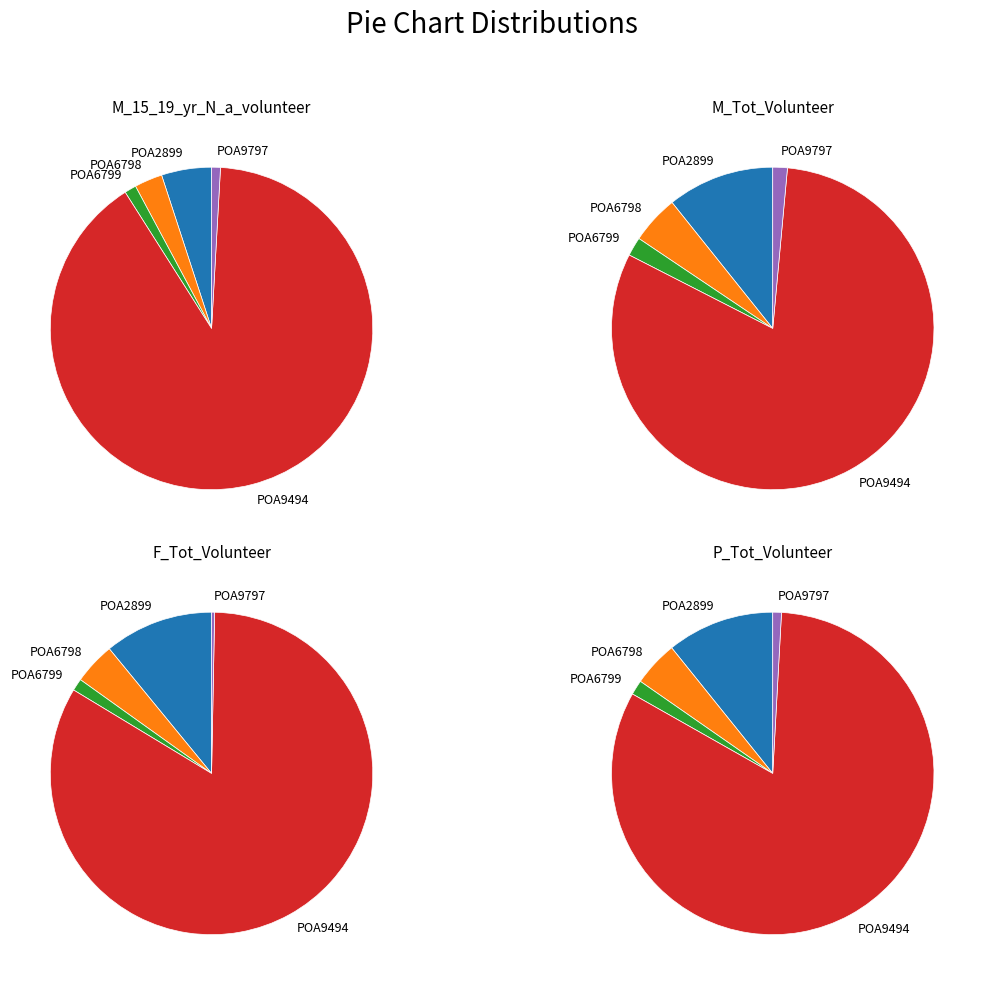

How many slices are in this pie chart?

5